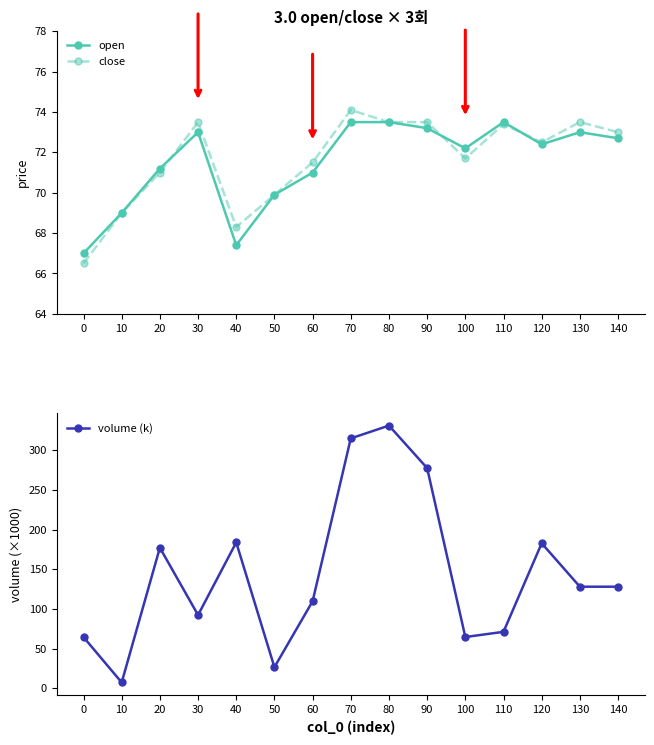

What is the value of the volume (k) point at the 9th from the left?

331.1